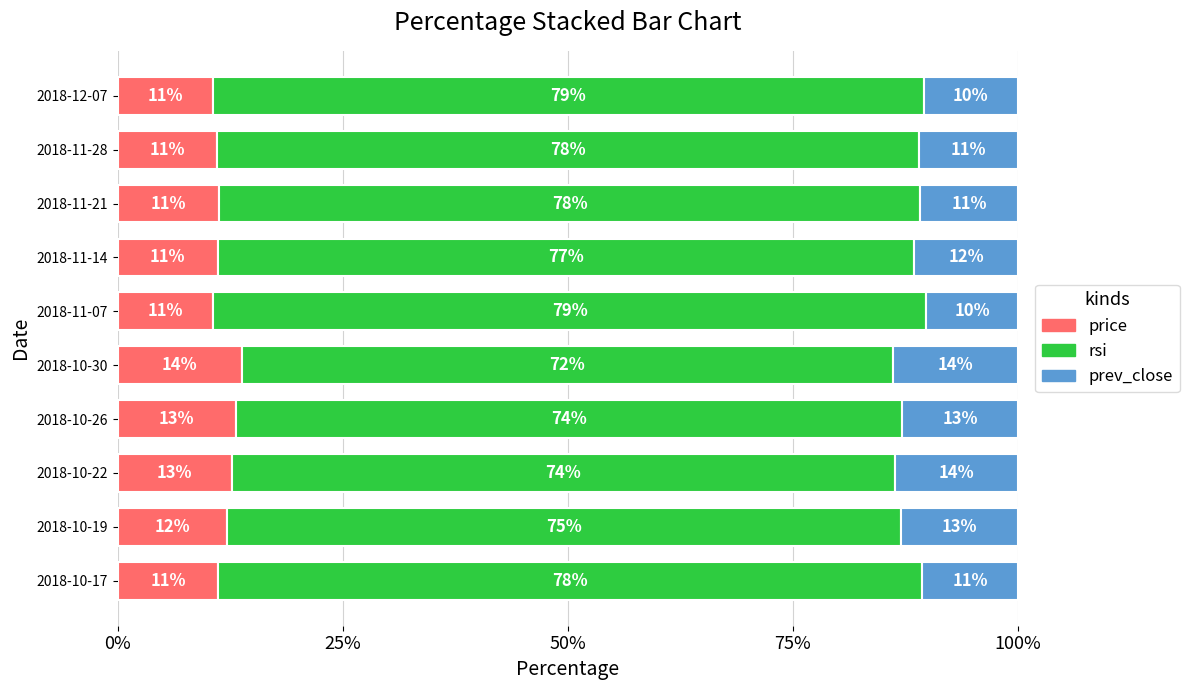

Is it true that price equals 4.6 at 2018-12-07?

False